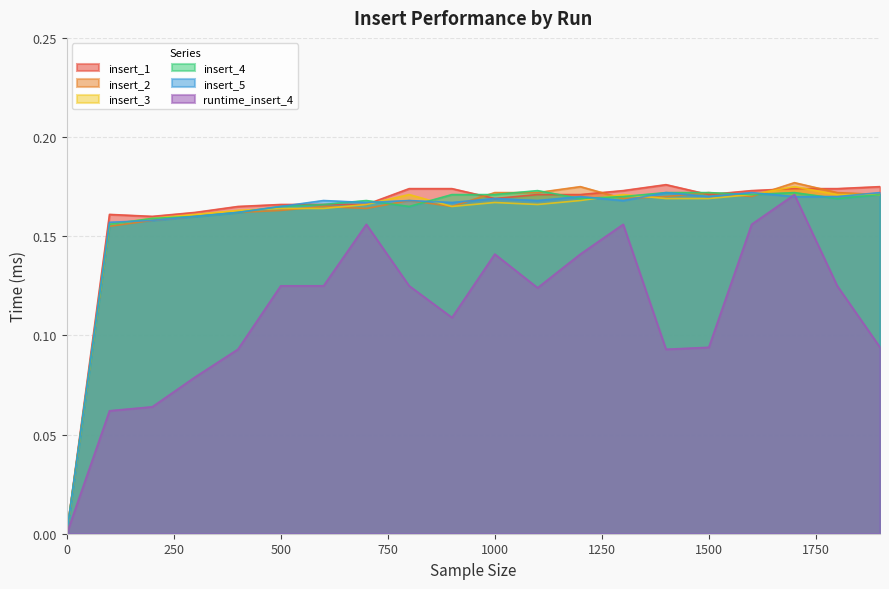

Between which two adjacent categories do insert_1 and insert_3 first intersect?

1600 and 1700